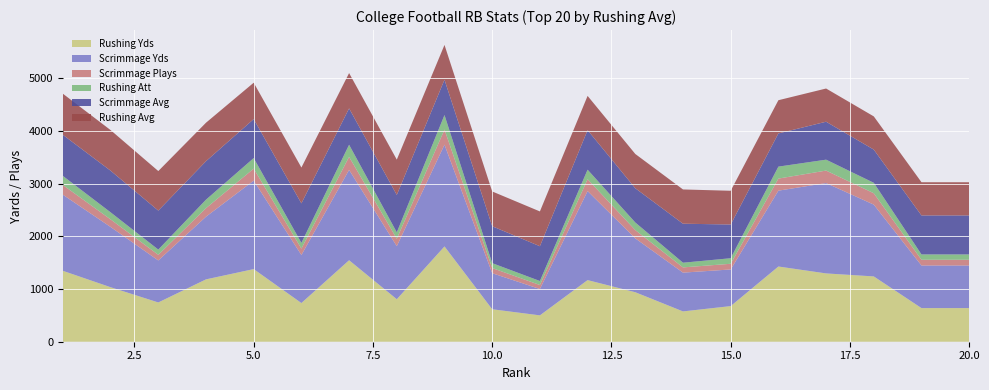

Reading left to right, list all the values displayed in this chart.

Rushing Yds: 1=1345.0	2=1034.0	3=745.0	4=1183.0	5=1378.0	6=734.0	7=1546.0	8=806.0	9=1808.0	10=616.0	11=500.0	12=1169.0	13=939.0	14=575.0	15=676.0	16=1427.0	17=1296.0	18=1239.0	19=638.0	20=638.0
Scrimmage Yds: 1=1444.0	2=1143.0	3=797.0	4=1189.0	5=1678.0	6=911.0	7=1714.0	8=1007.0	9=1930.0	10=684.0	11=500.0	12=1689.0	13=1022.0	14=736.0	15=695.0	16=1439.0	17=1714.0	18=1362.0	19=808.0	20=808.0
Scrimmage Plays: 1=184.0	2=144.0	3=107.0	4=162.0	5=228.0	6=122.0	7=247.0	8=141.0	9=287.0	10=98.0	11=76.0	12=225.0	13=157.0	14=99.0	15=108.0	16=229.0	17=237.0	18=216.0	19=109.0	20=109.0
Rushing Att: 1=172.0	2=134.0	3=99.0	4=161.0	5=200.0	6=108.0	7=230.0	8=121.0	9=276.0	10=93.0	11=76.0	12=181.0	13=144.0	14=89.0	15=105.0	16=227.0	17=207.0	18=198.0	19=101.0	20=101.0
Scrimmage Avg: 1=7.8	2=7.9	3=7.4	4=7.3	5=7.4	6=7.5	7=6.9	8=7.1	9=6.7	10=7.0	11=6.6	12=7.5	13=6.5	14=7.4	15=6.4	16=6.3	17=7.2	18=6.3	19=7.4	20=7.4
Rushing Avg: 1=7.8	2=7.7	3=7.5	4=7.3	5=6.9	6=6.8	7=6.7	8=6.7	9=6.6	10=6.6	11=6.6	12=6.5	13=6.5	14=6.5	15=6.4	16=6.3	17=6.3	18=6.3	19=6.3	20=6.3